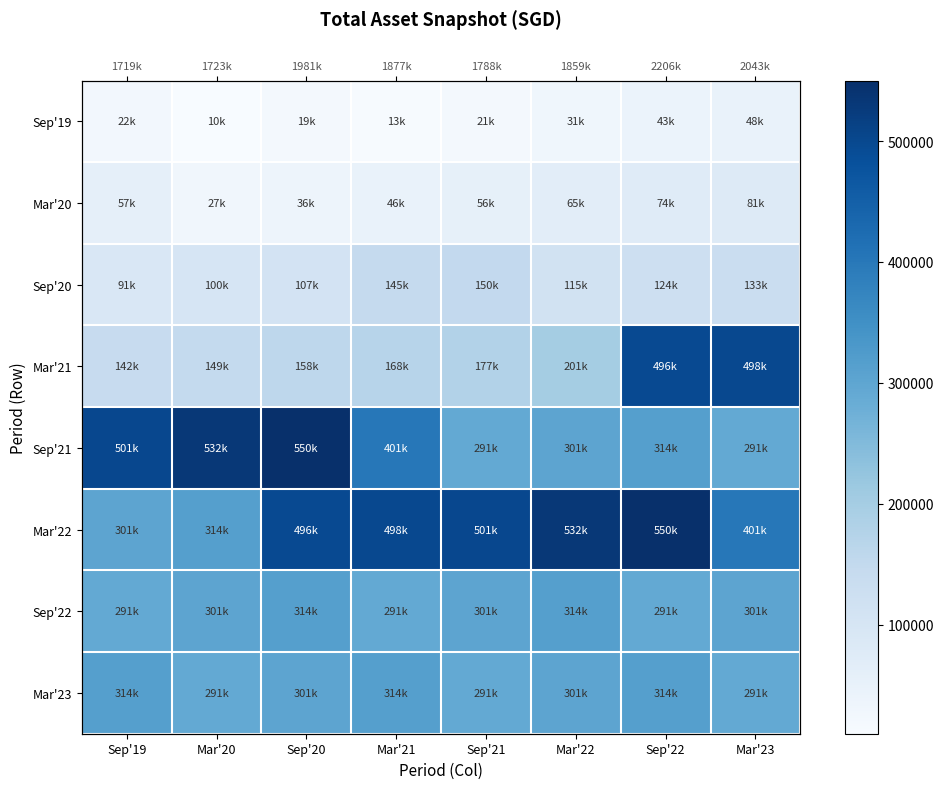

How many data points in Mar'23 are above 301432?

5